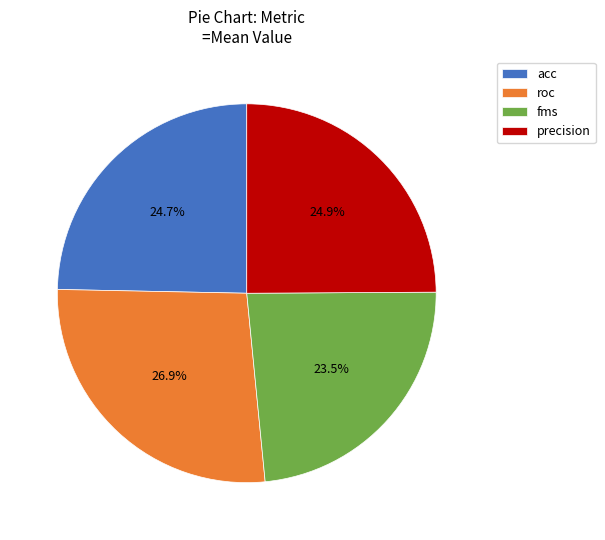

What percentage do acc and roc together represent?

52.1%